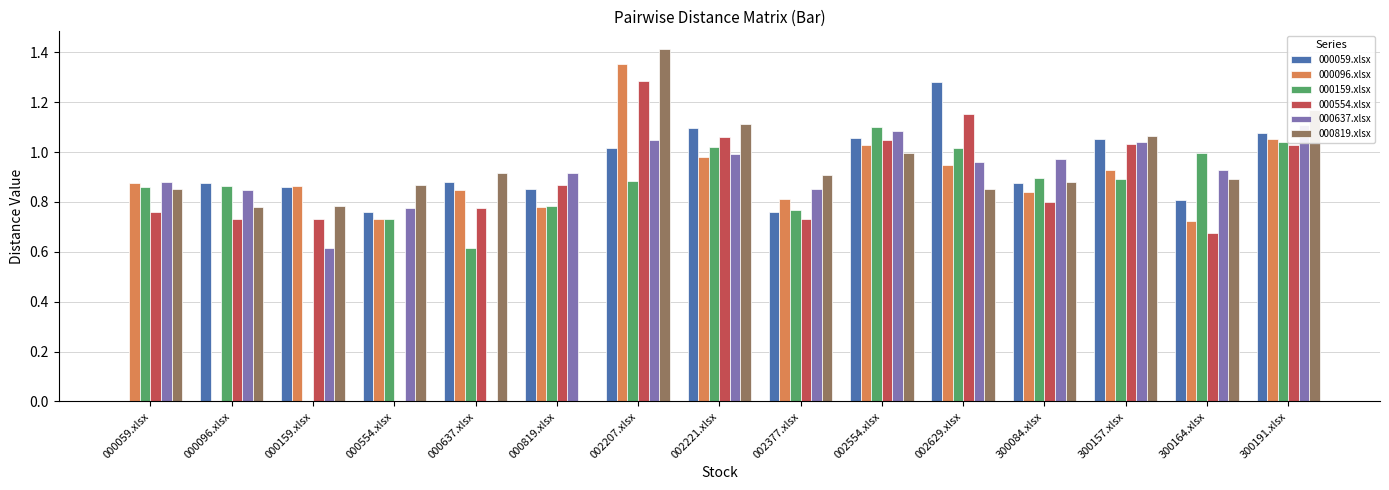

At how many categories does at least one series exceed 0?

15